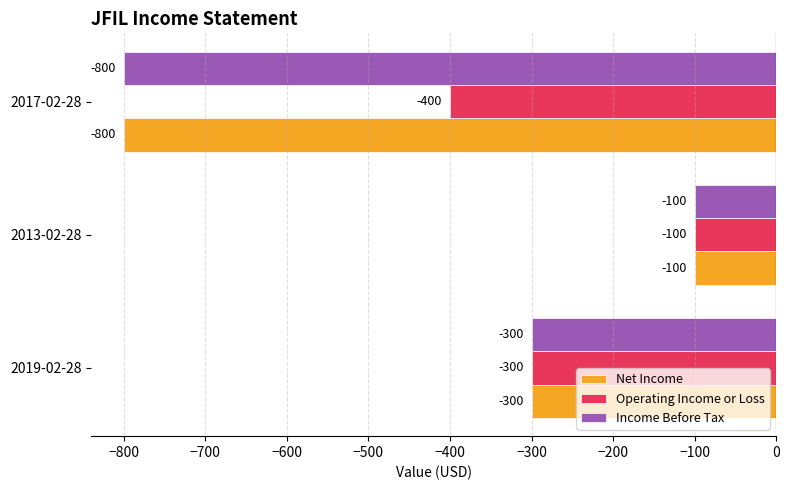

The value of Net Income at 2013-02-28 is -100. True or false?

True